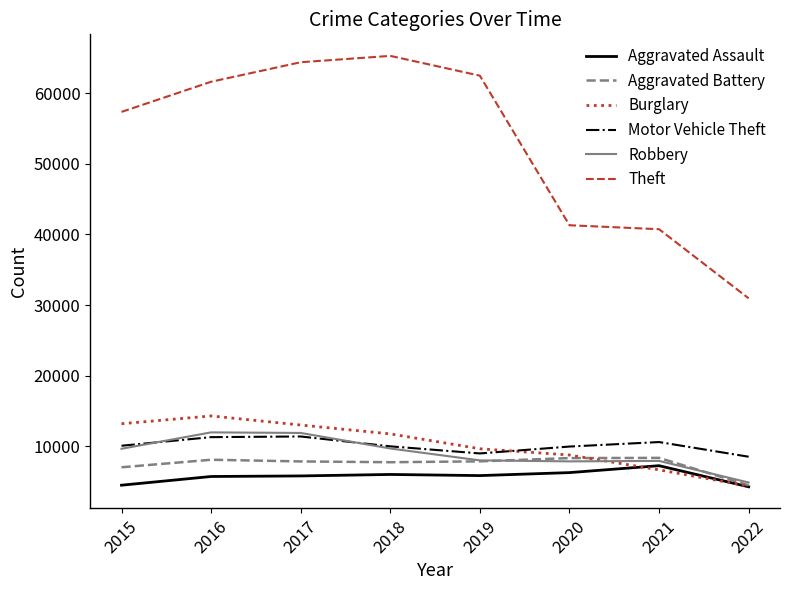

Which series has the widest spread of values?

Theft